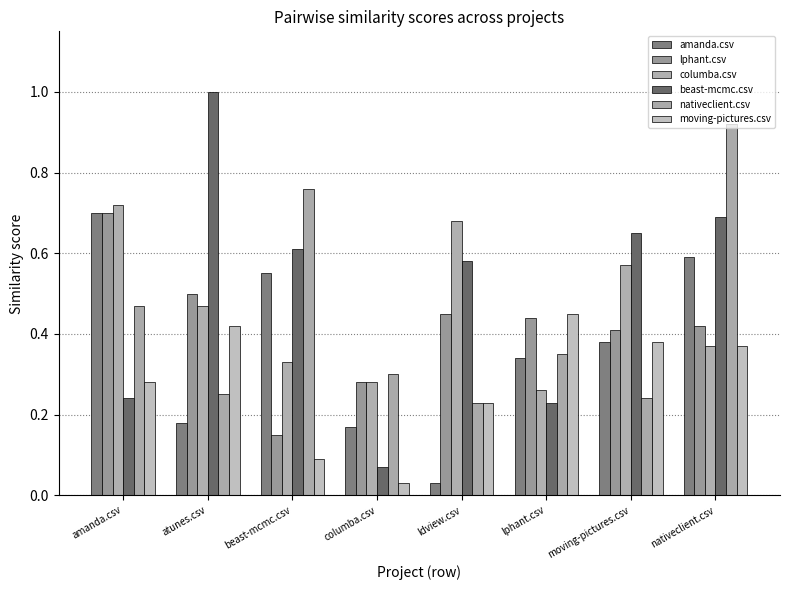

How many bars are there in each group?

6